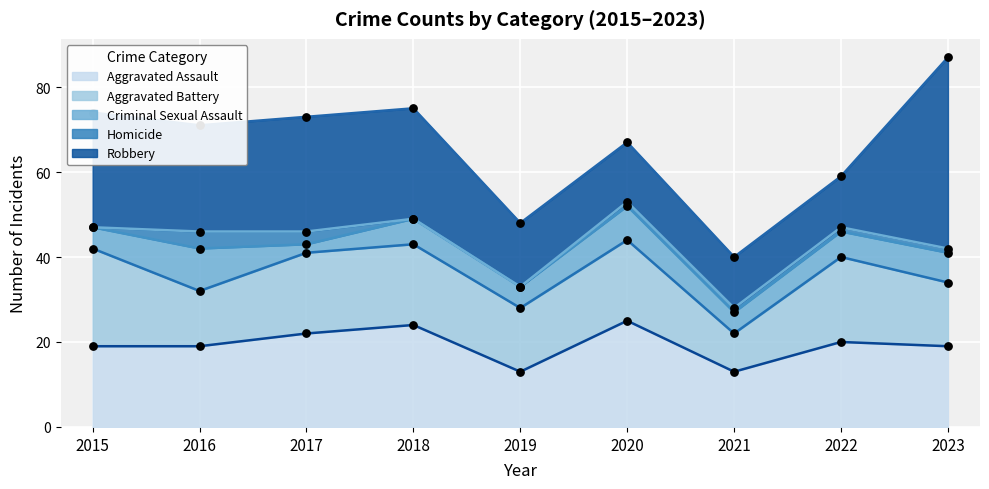

Is the value of Robbery at 2022 greater than the value of Homicide at 2015?

Yes